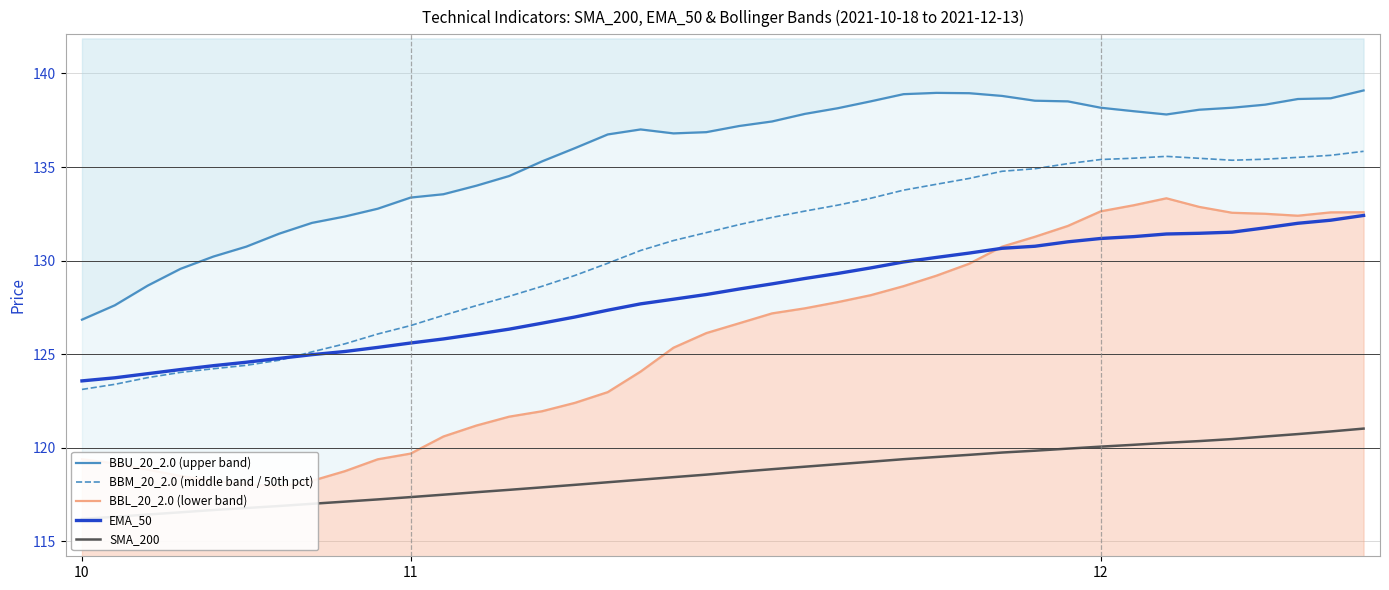

At which category is the sum across all series the highest?

39